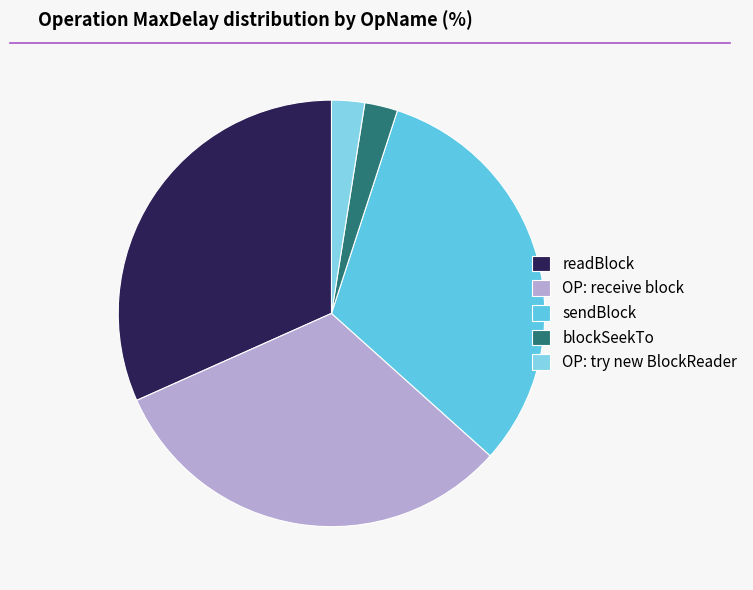

Does any single category account for the majority?

No